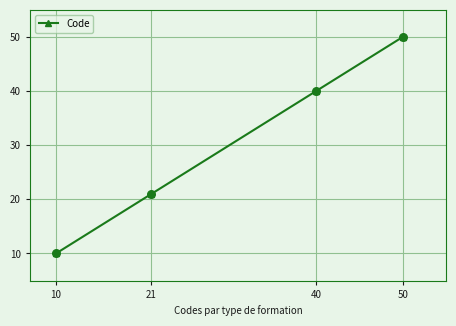

Between 21 and 40, which is larger?

40